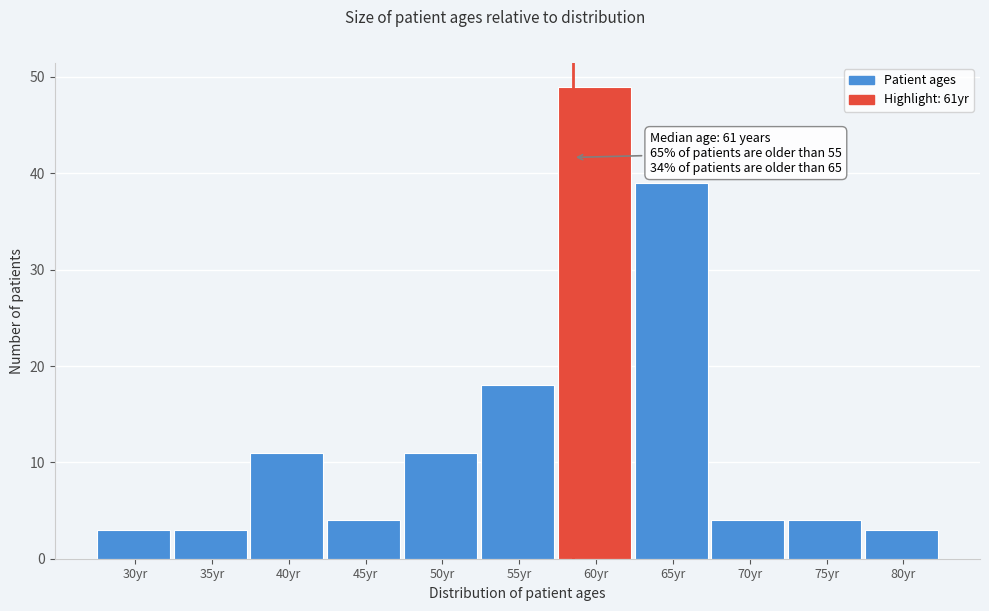

Reading left to right, transcribe all the data shown in this chart.

3	3	11	4	11	18	49	39	4	4	3